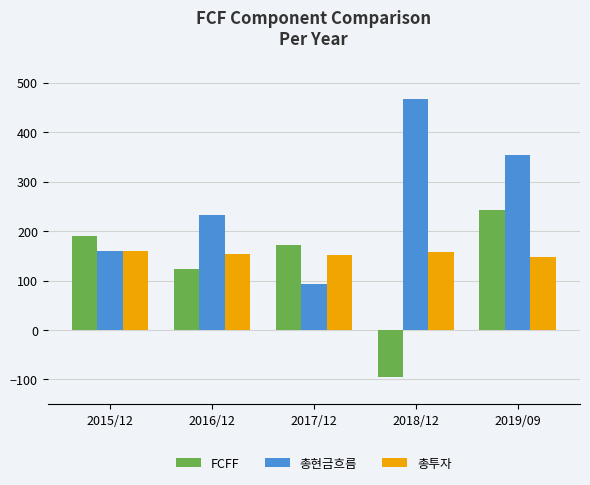

Rank the series by their average value, from highest to lowest.

총현금흐름, 총투자, FCFF